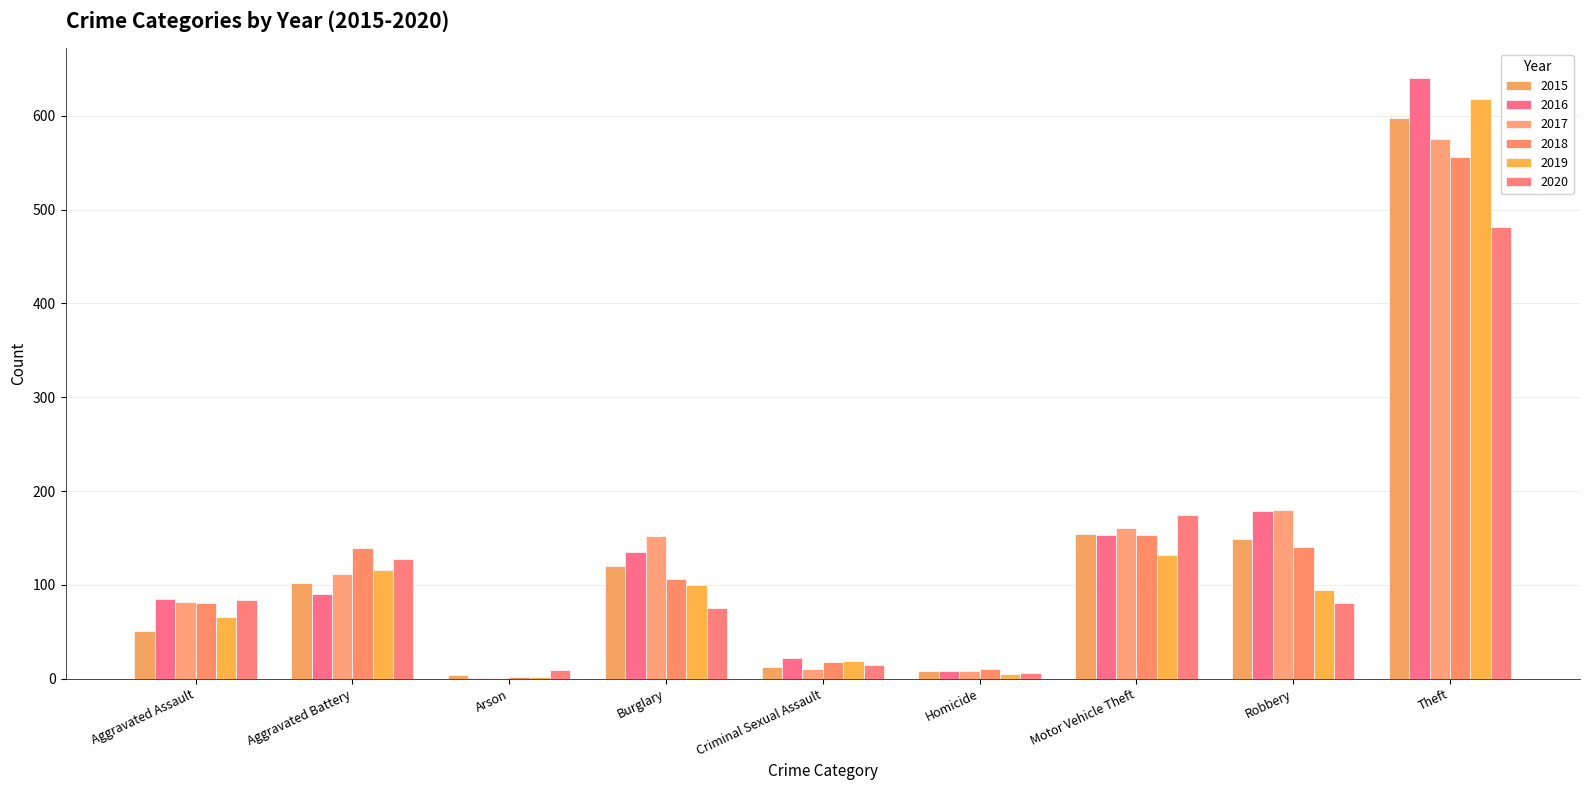

What is the label of the 3rd bar from the left?

Arson